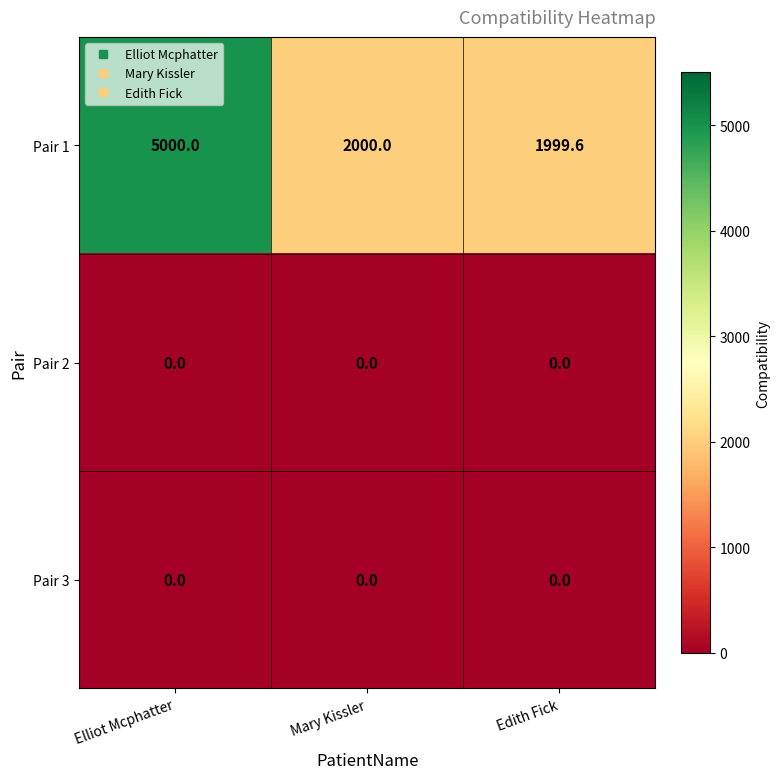

Reading right to left, transcribe all the data shown in this chart.

Pair 1: Edith Fick=1999.6	Mary Kissler=2000.0	Elliot Mcphatter=5000.0
Pair 2: Edith Fick=0.0	Mary Kissler=0.0	Elliot Mcphatter=0.0
Pair 3: Edith Fick=0.0	Mary Kissler=0.0	Elliot Mcphatter=0.0